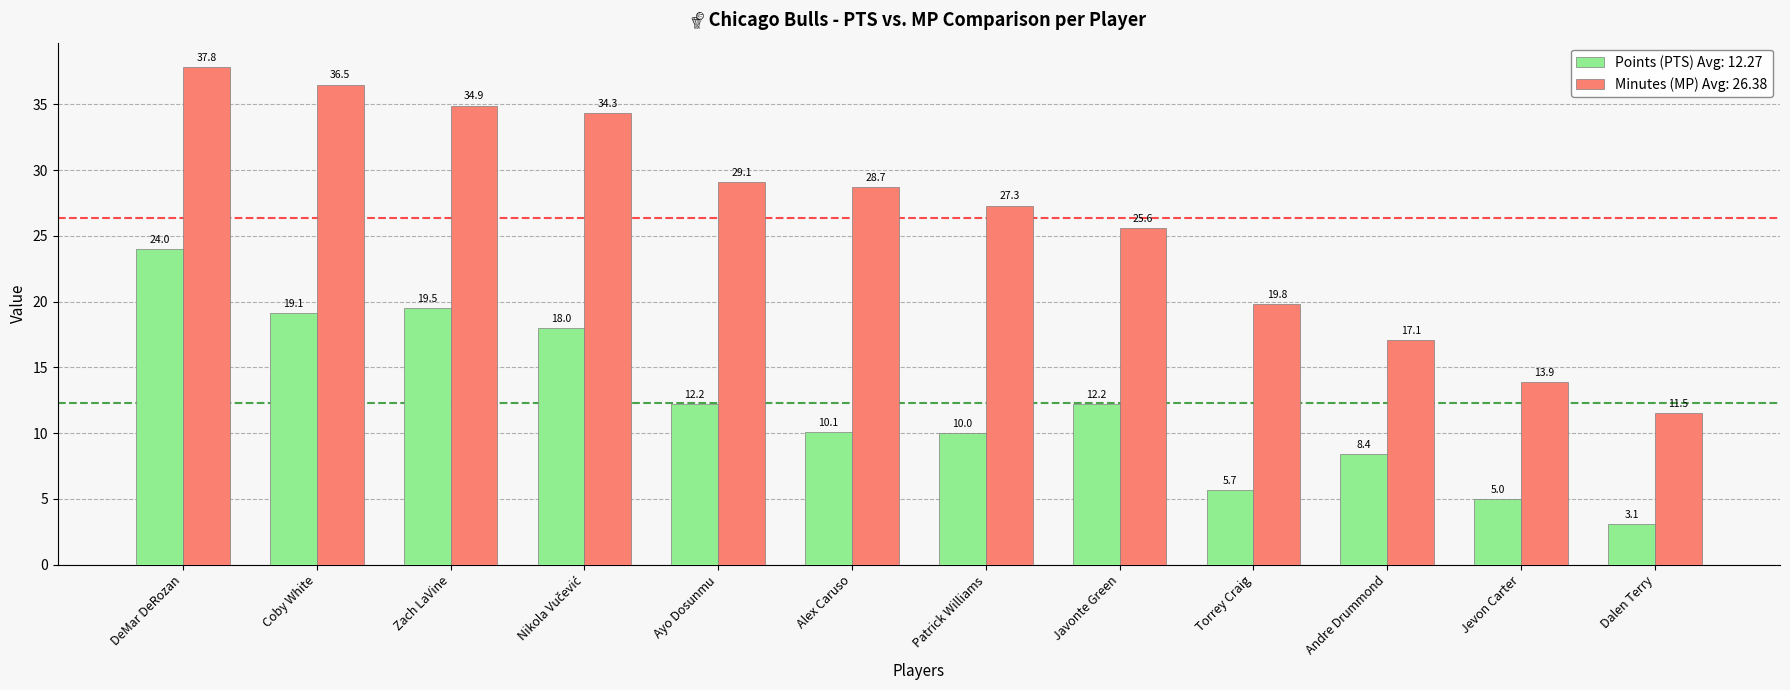

True or false: Points (PTS) Avg: 12.27 has a value of 4.7 at Dalen Terry.

False